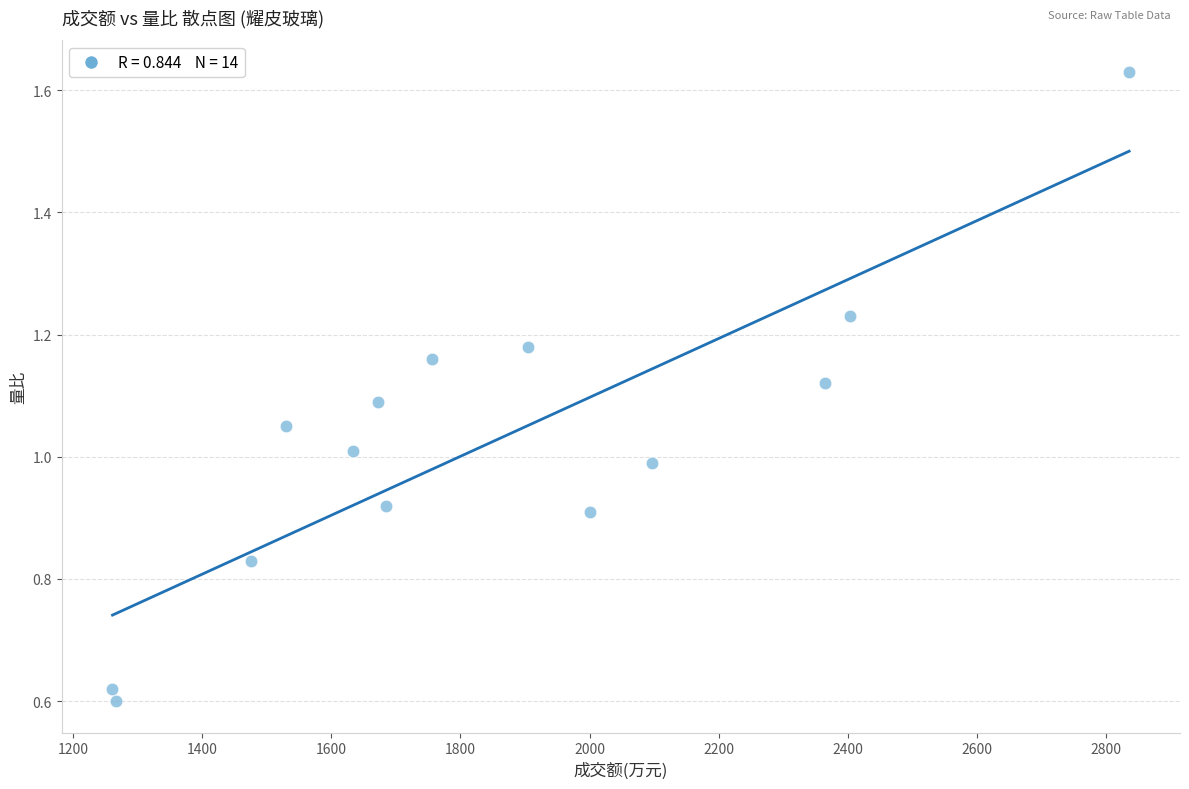

What is the range of X values (max minus min)?

1575.0